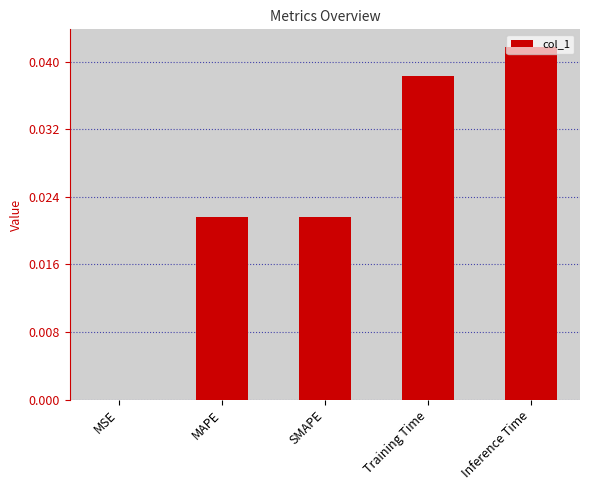

Which has a higher value, Inference Time or Training Time?

Inference Time